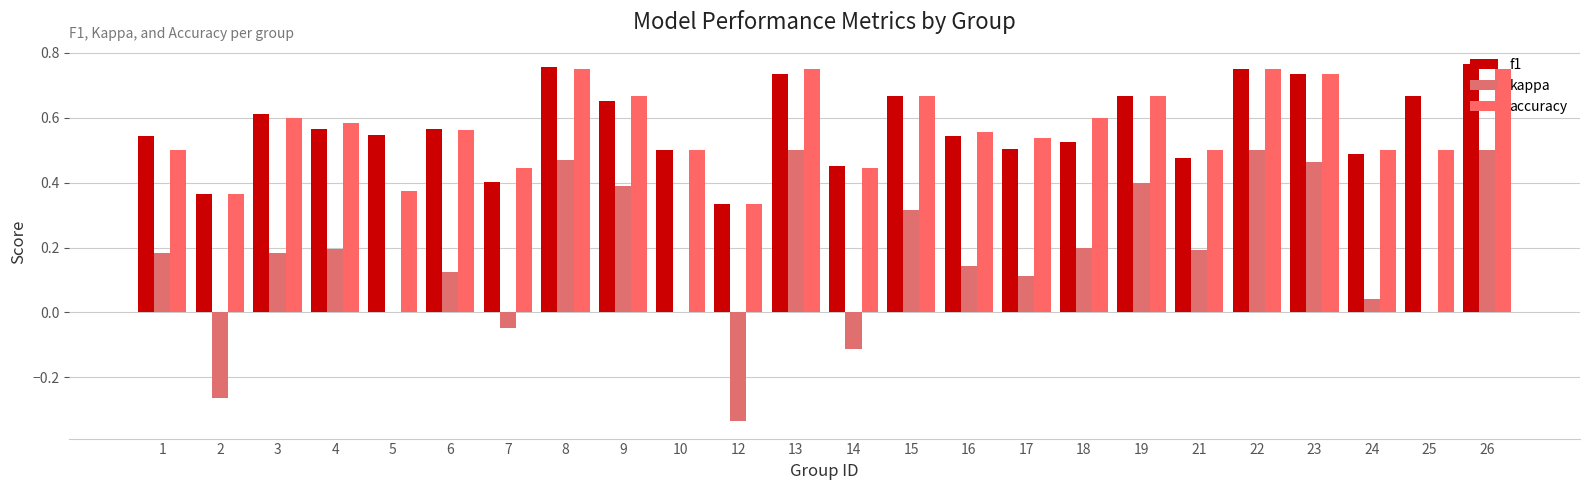

Are the bars grouped side by side (vs. stacked)?

Yes